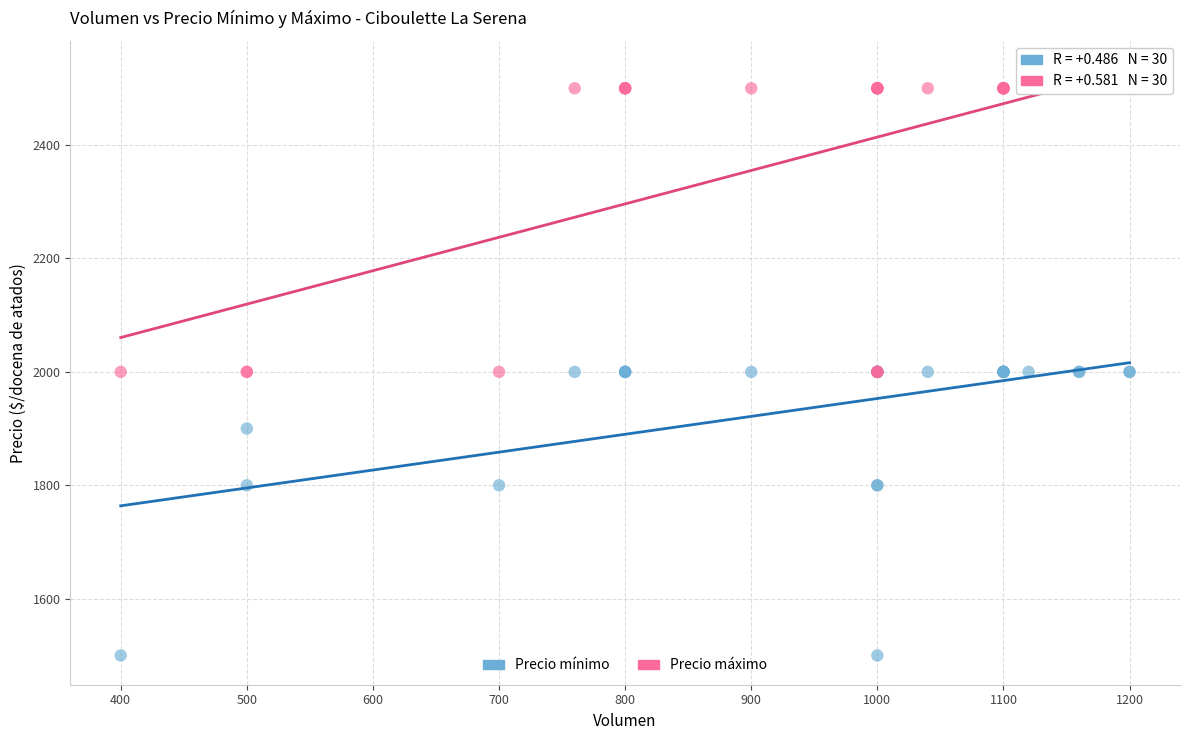

Which series reaches the maximum Y coordinate?

Precio máximo